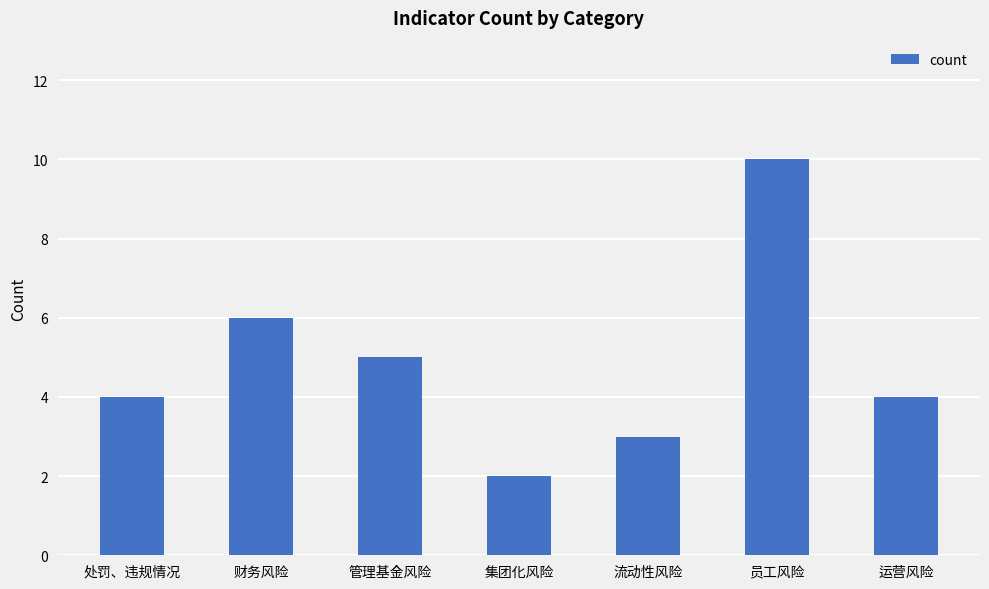

At which label is the value closest to 6?

财务风险